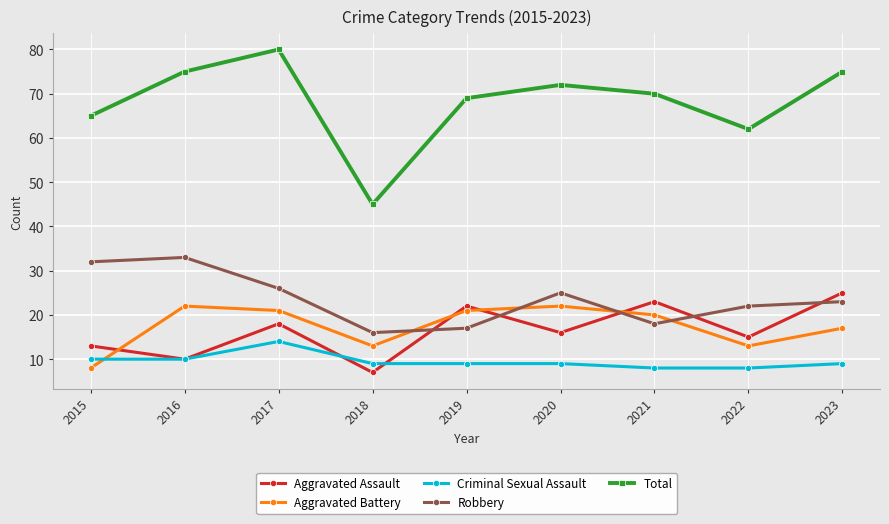

Rank the series at 2019 from lowest to highest value.

Criminal Sexual Assault, Robbery, Aggravated Battery, Aggravated Assault, Total